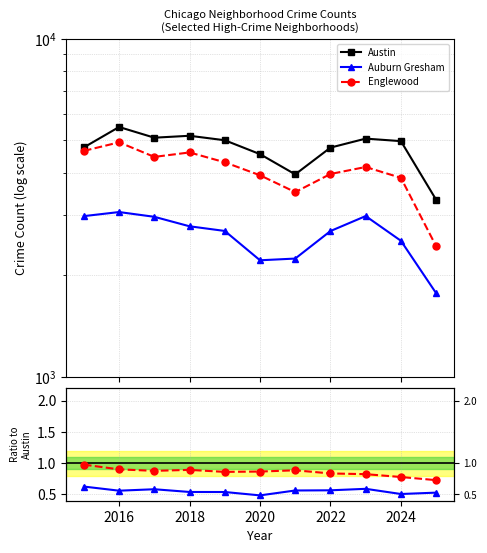

True or false: Austin has more than 1 points higher than both neighbors.

True